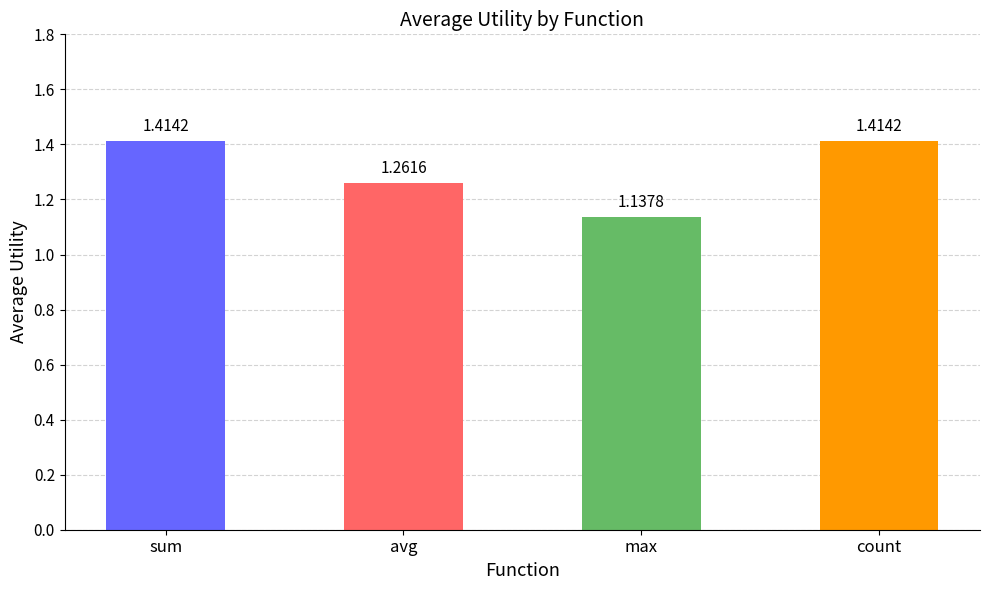

What is the label of the 4th bar from the right?

sum